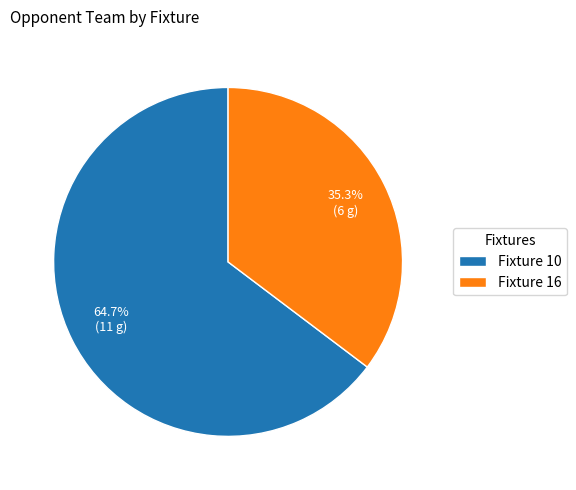

Which has a higher value, Fixture 10 or Fixture 16?

Fixture 10